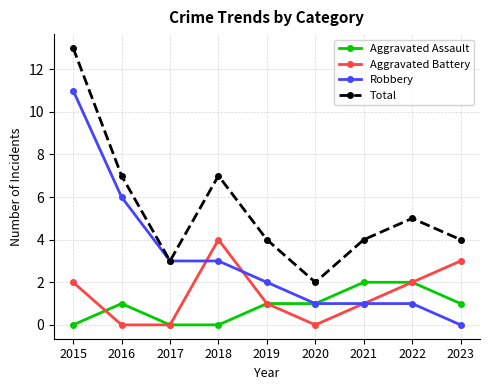

At 2023, list the series in order from smallest to largest.

Robbery, Aggravated Assault, Aggravated Battery, Total